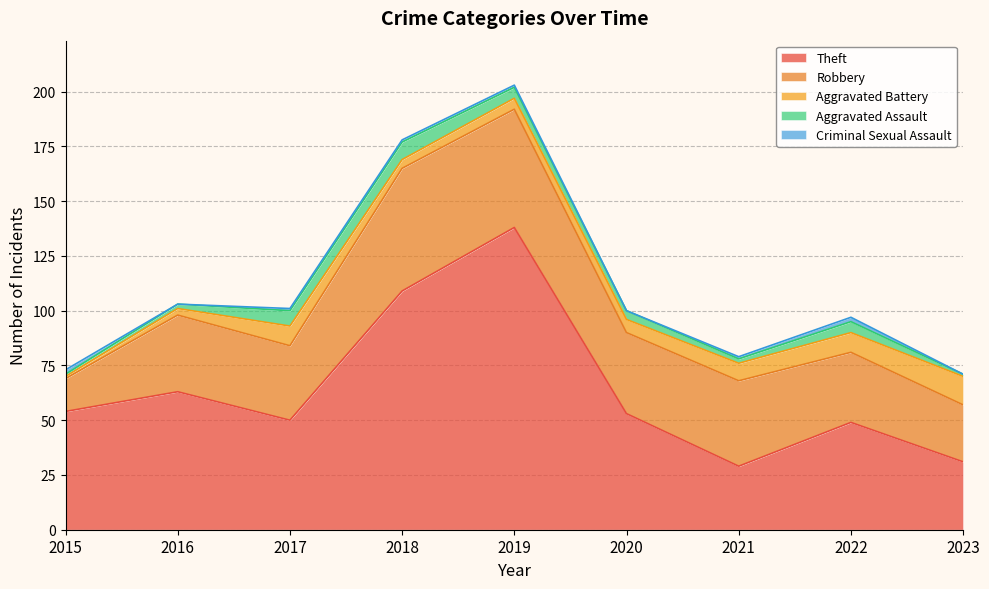

Where is Theft nearest to the value 83?

2016